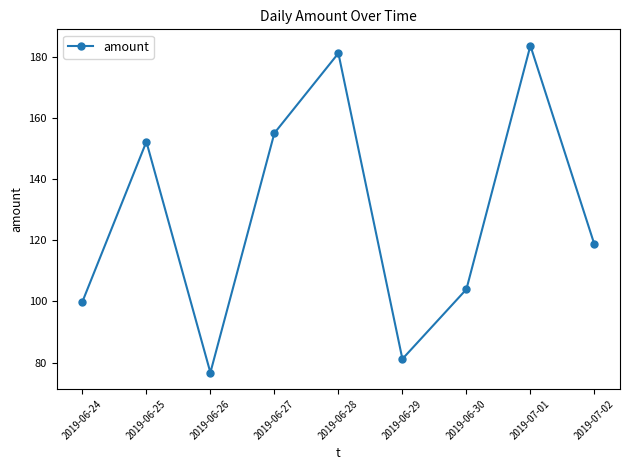

What is the difference between the second highest and second lowest values?

100.2